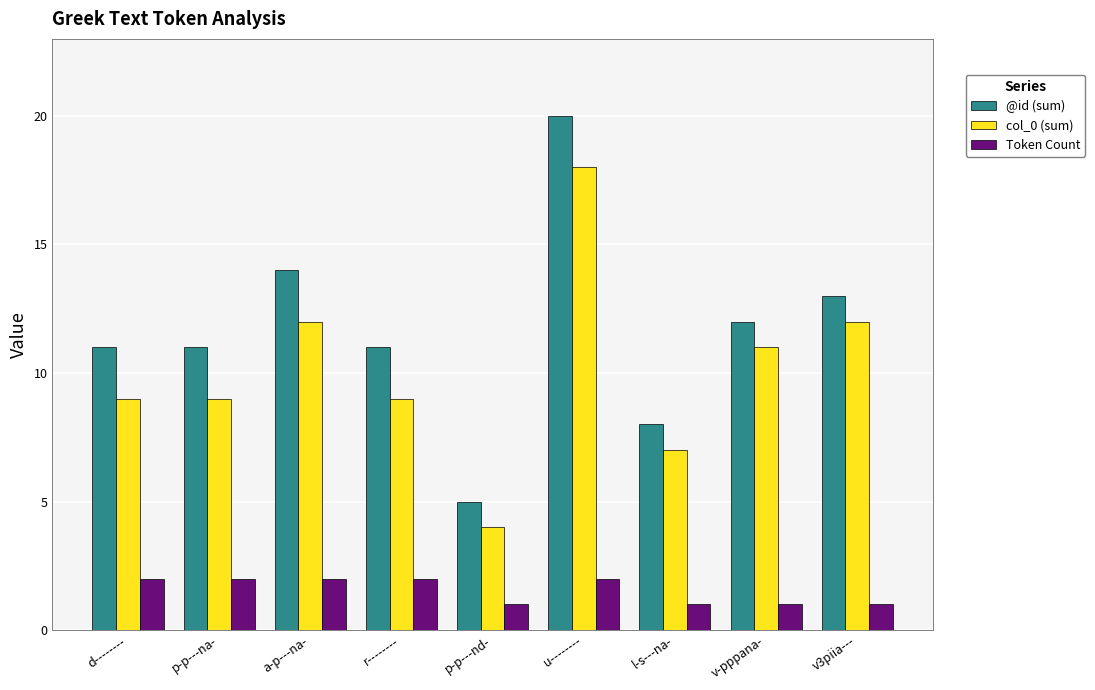

What is the label of the 7th bar from the right?

a-p---na-